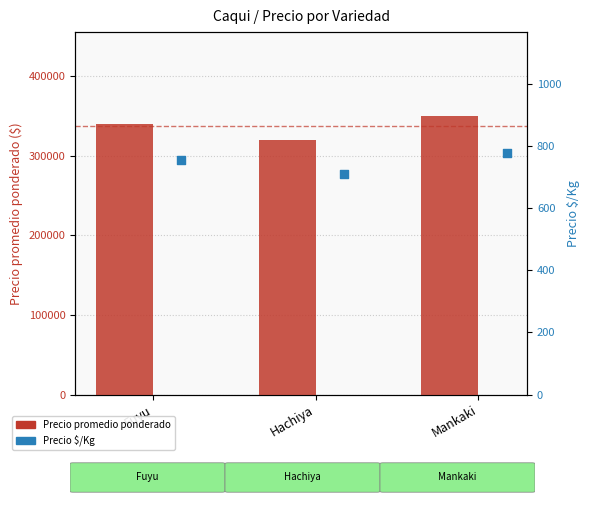

What is the total value across all series at Mankaki?

350778